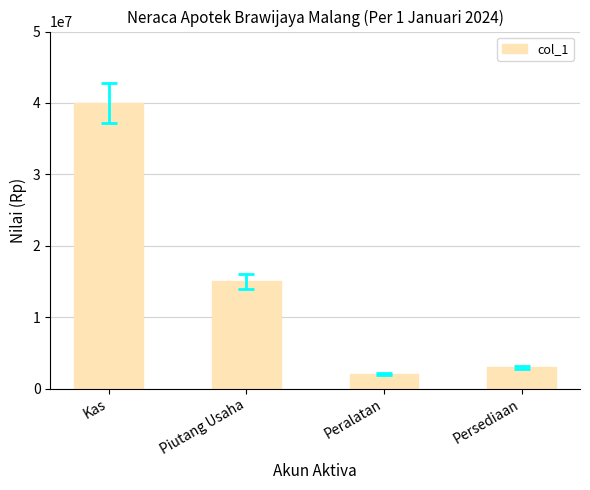

Reading left to right, what are all the values shown in this chart?

40000000	15000000	2000000	3000000